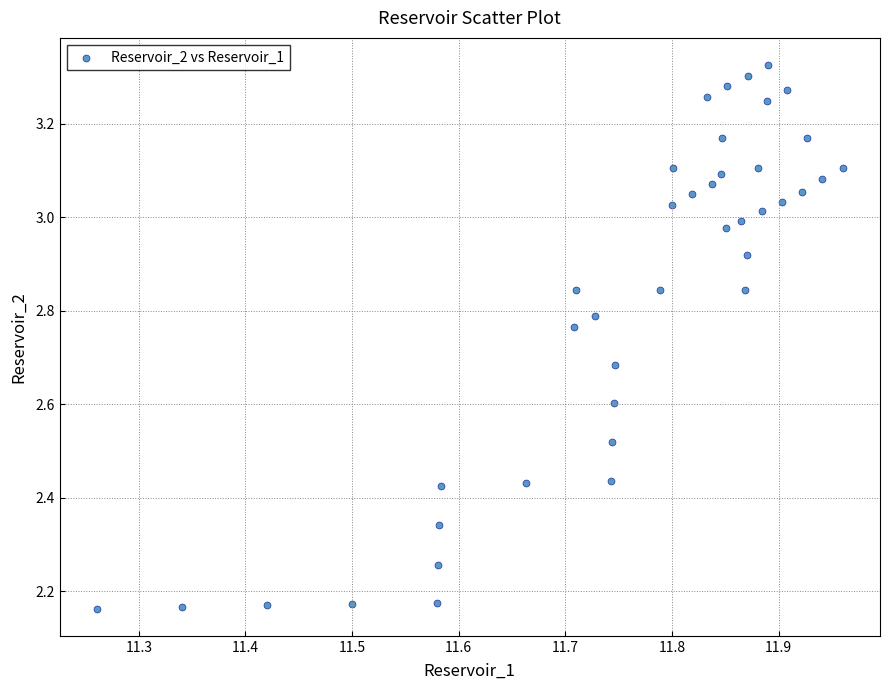

What is the range of Y values (max minus min)?

1.2